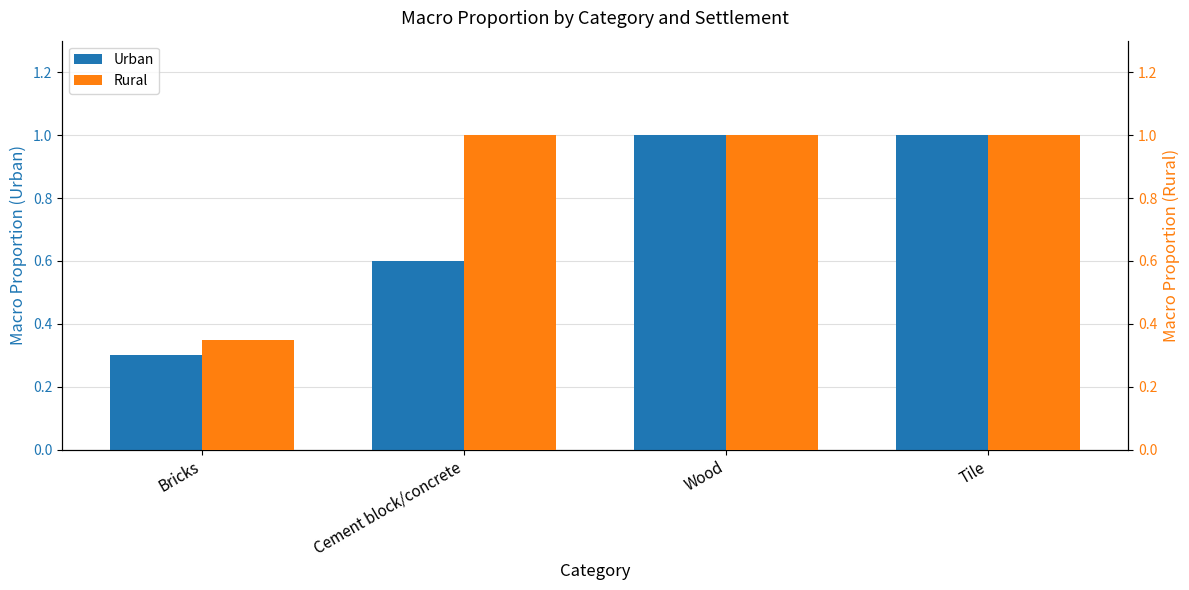

What is the label of the 2nd bar from the right?

Wood